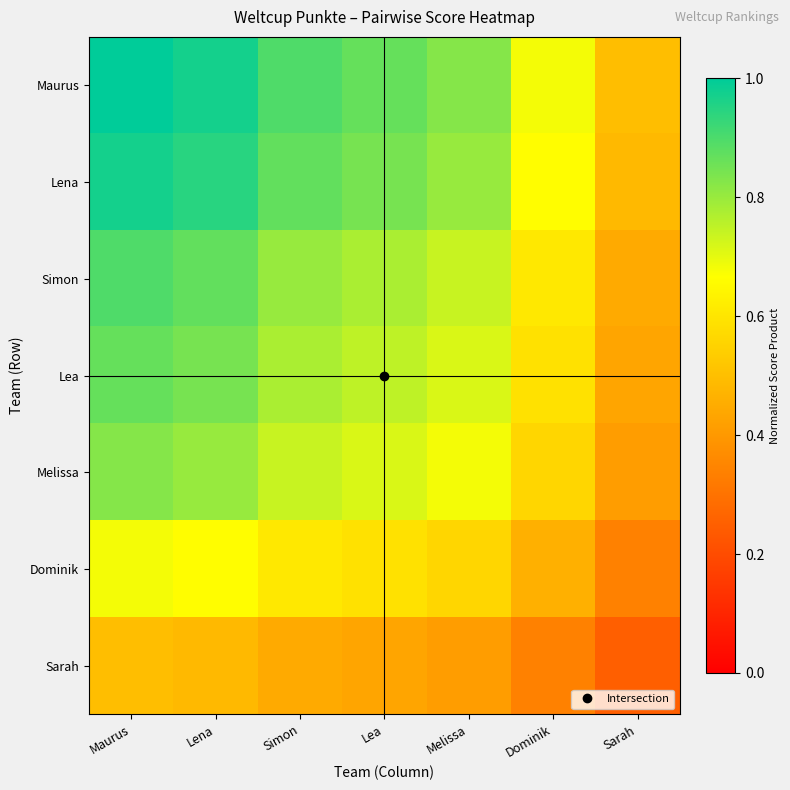

What is the minimum value shown in the chart?

0.2